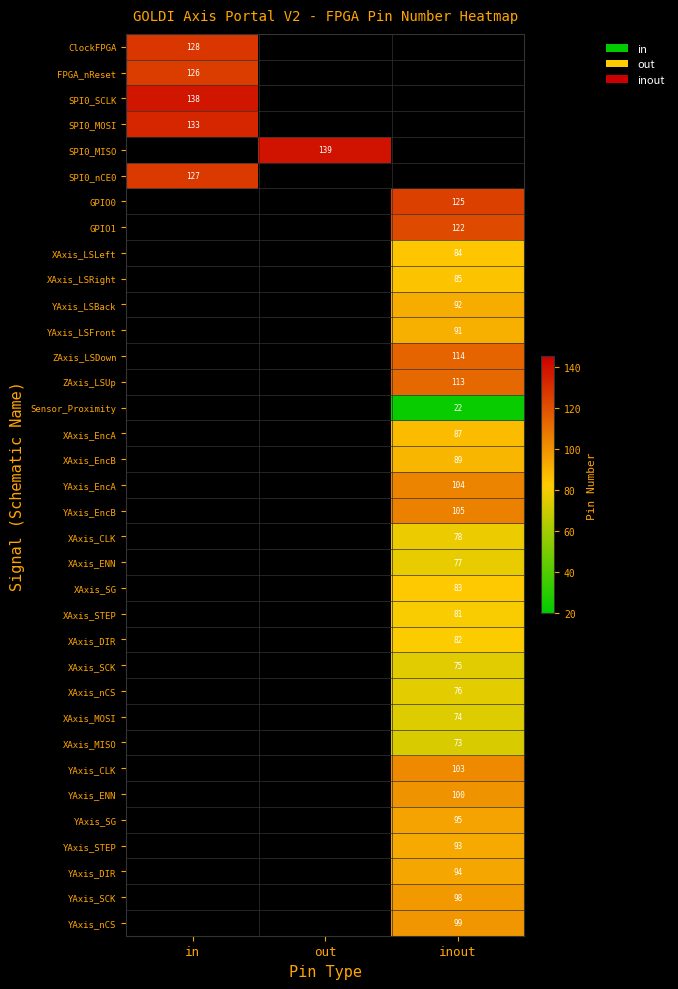

The value of XAxis_CLK at inout is 78. True or false?

True